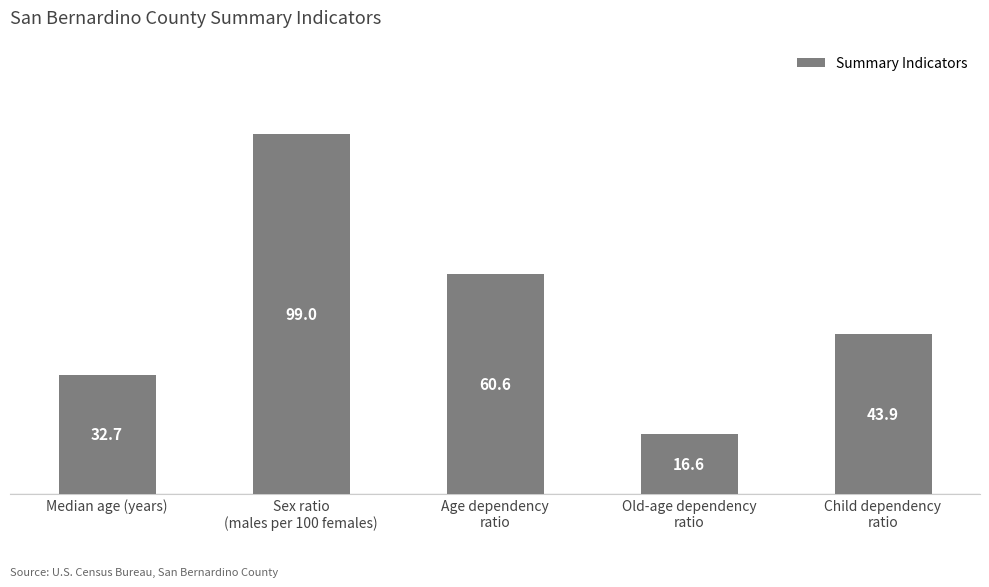

Reading right to left, what are all the values shown in this chart?

Child dependency
ratio=43.9	Old-age dependency
ratio=16.6	Age dependency
ratio=60.6	Sex ratio
(males per 100 females)=99.0	Median age (years)=32.7